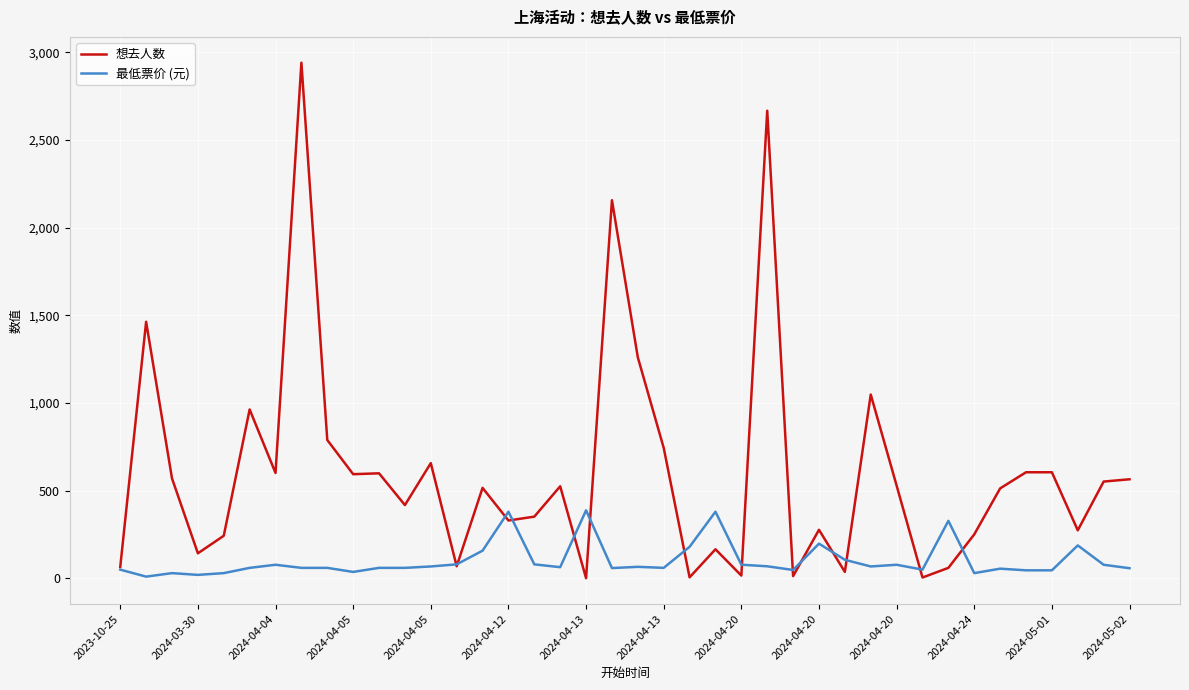

What is the highest value of the 想去人数 series?

2940.0